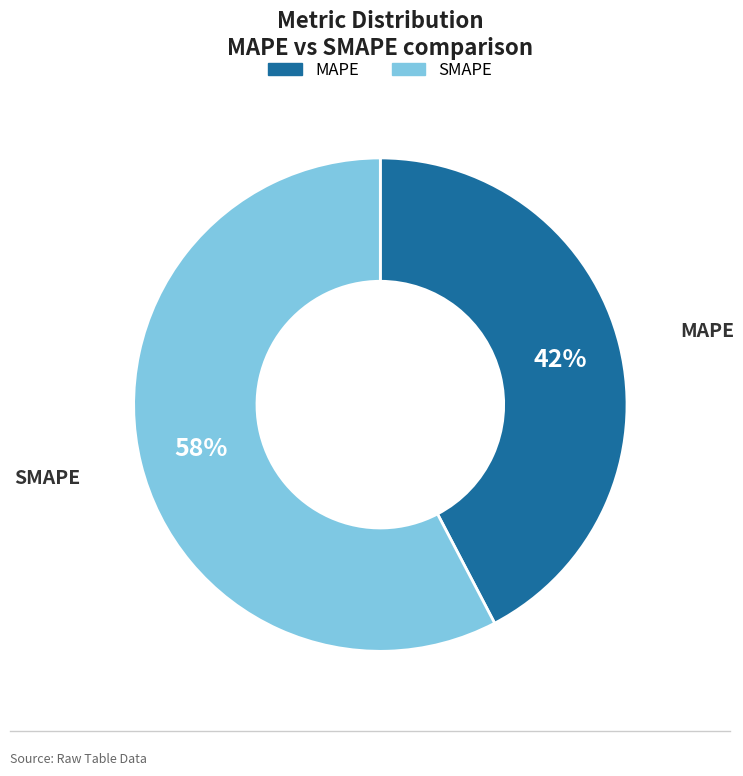

True or false: MAPE accounts for 42% of the total.

True